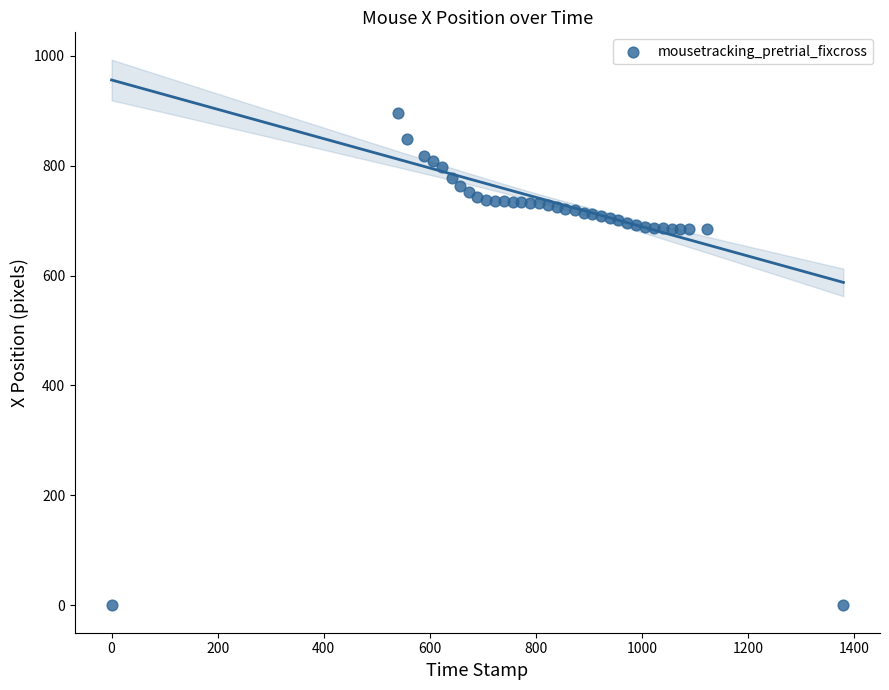

What is the range of Y values (max minus min)?

895